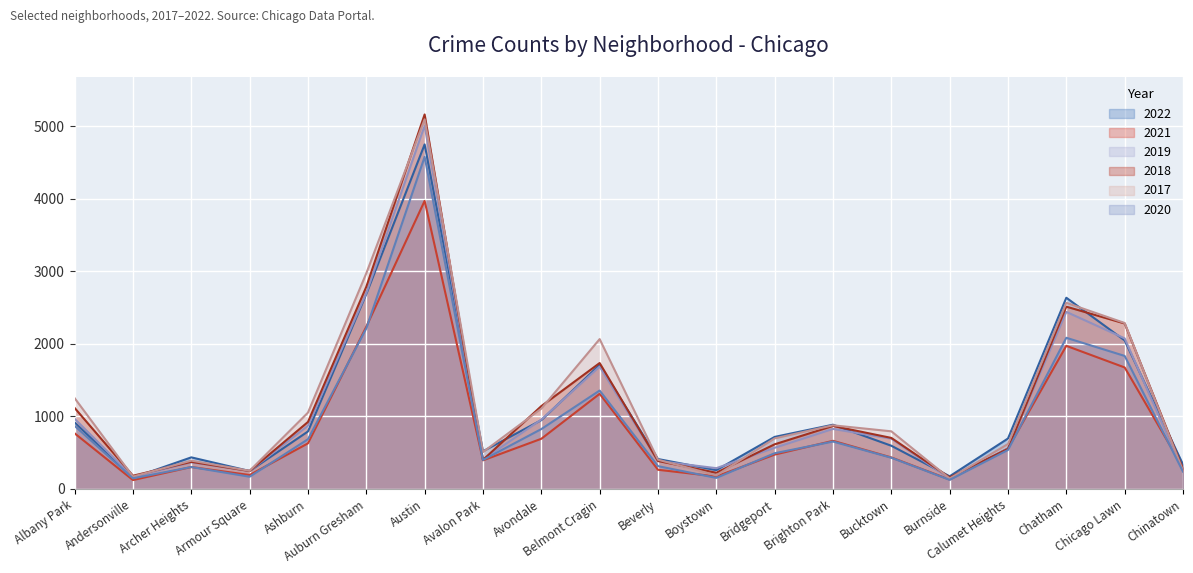

Which series changed the most between Bucktown and Chatham?

2022